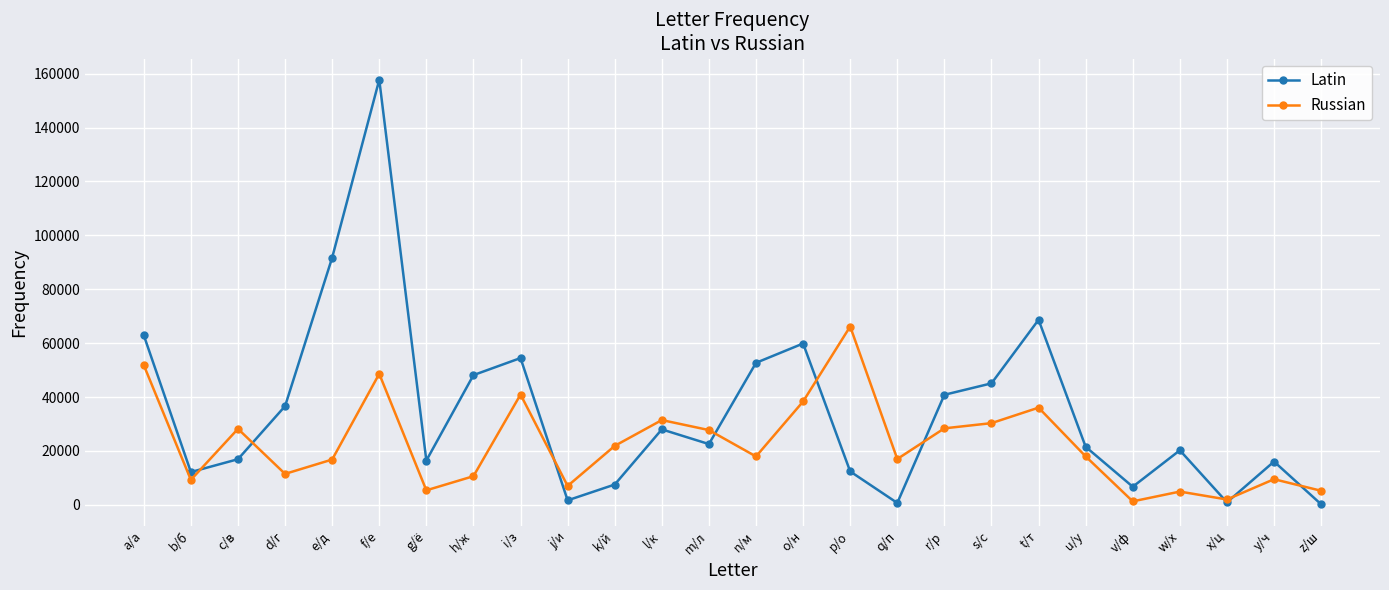

Count the number of data series in this chart.

2